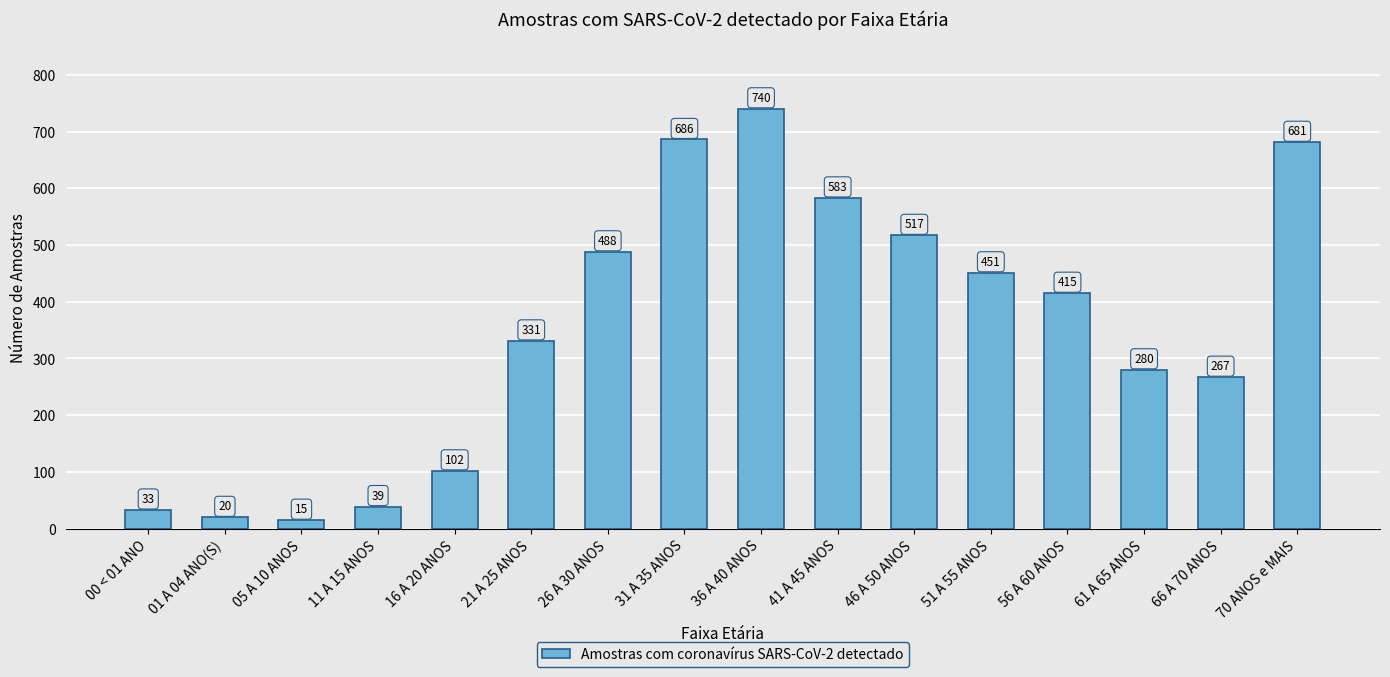

List the labels in order of value, smallest first.

05 A 10 ANOS, 01 A 04 ANO(S), 00 < 01 ANO, 11 A 15 ANOS, 16 A 20 ANOS, 66 A 70 ANOS, 61 A 65 ANOS, 21 A 25 ANOS, 56 A 60 ANOS, 51 A 55 ANOS, 26 A 30 ANOS, 46 A 50 ANOS, 41 A 45 ANOS, 70 ANOS e MAIS, 31 A 35 ANOS, 36 A 40 ANOS